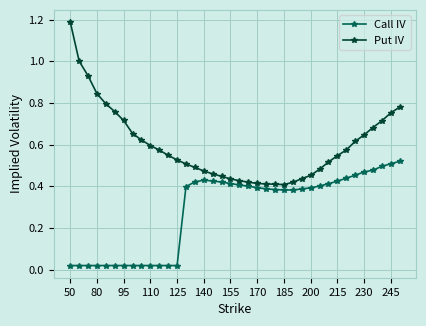

In Put IV, how many points are lower than both neighbors (excluding endpoints)?

1